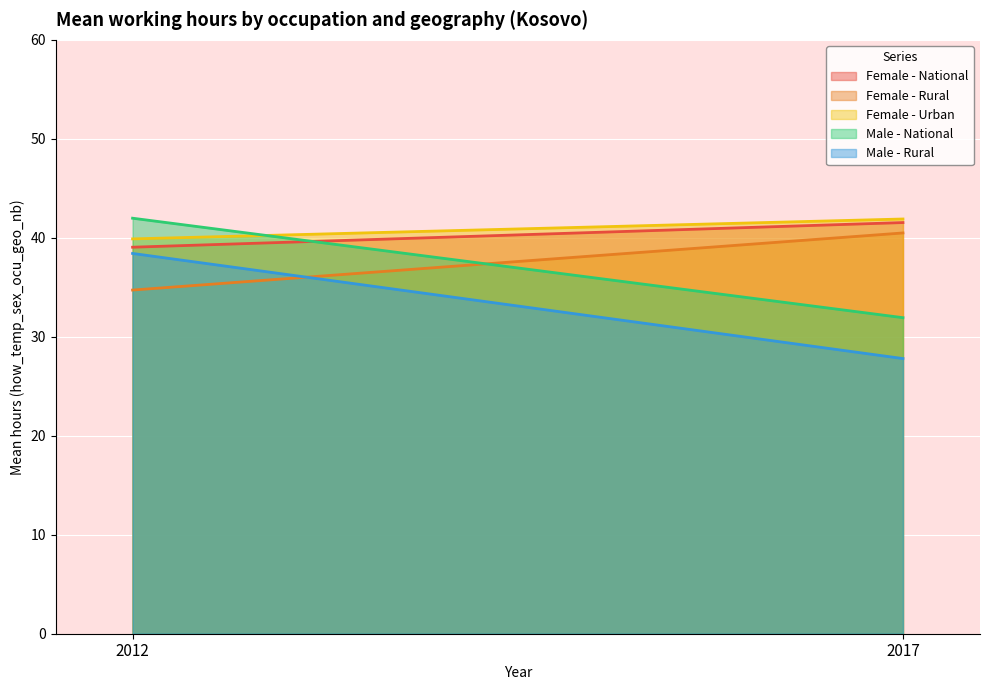

How many data points in Female - National are above 41?

1